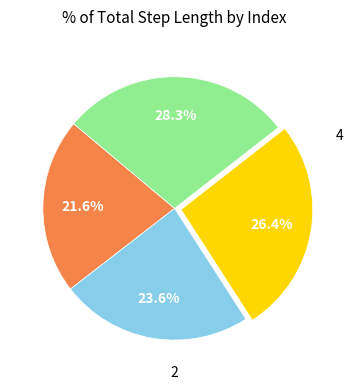

To the nearest percent, what portion does 2 represent?

24%